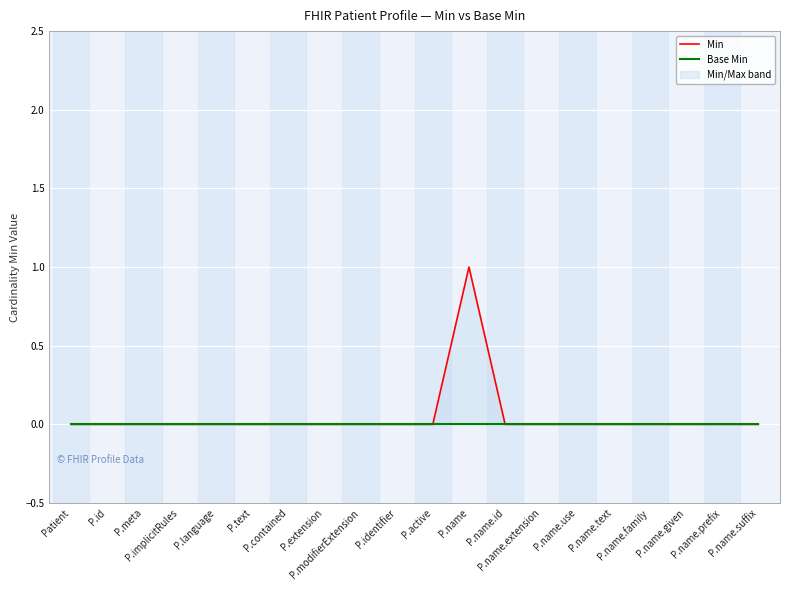

True or false: Base Min and Min intersect in this chart.

False